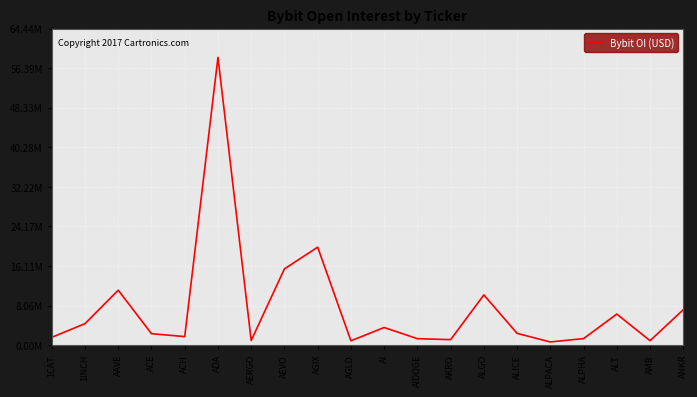

Reading left to right, list all the values displayed in this chart.

1581699	4368628	11171412	2321852	1731710	58583110	930763	15516693	19931877	872315	3580794	1310169	1110420	10212165	2389715	640044	1325551	6314998	894523	7206900